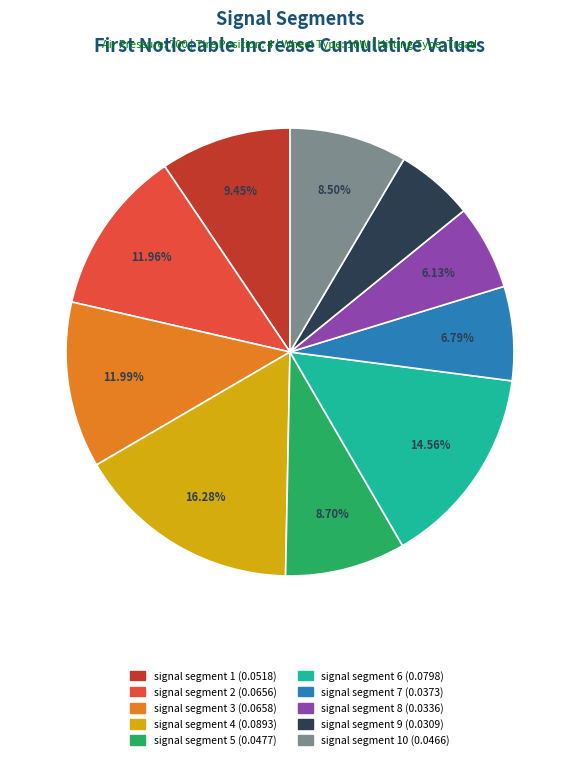

Is there a majority slice in this chart?

No